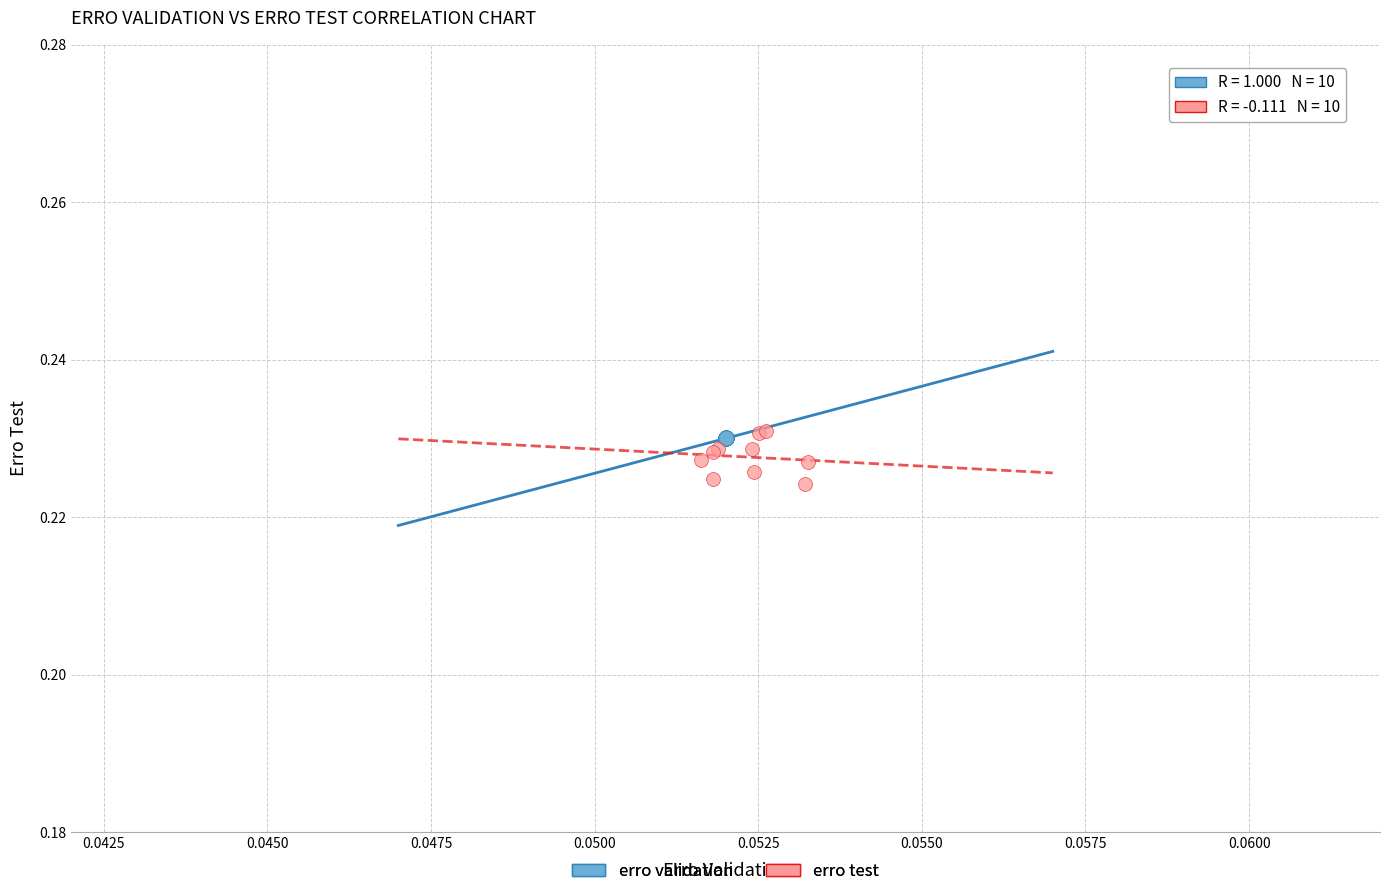

Which series reaches the minimum Y coordinate?

erro test